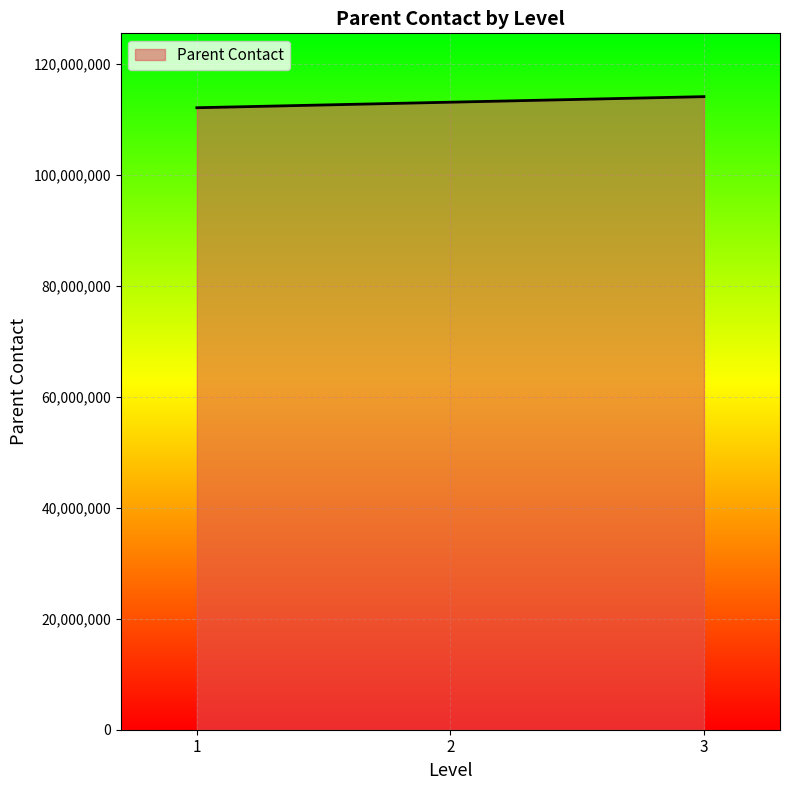

Reading left to right, transcribe all the data shown in this chart.

112111111	113111111	114111111